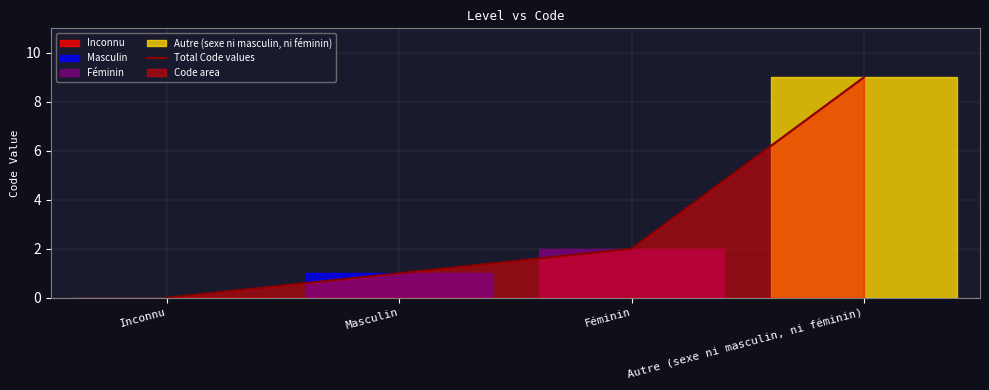

What value does the data have at Masculin?

1